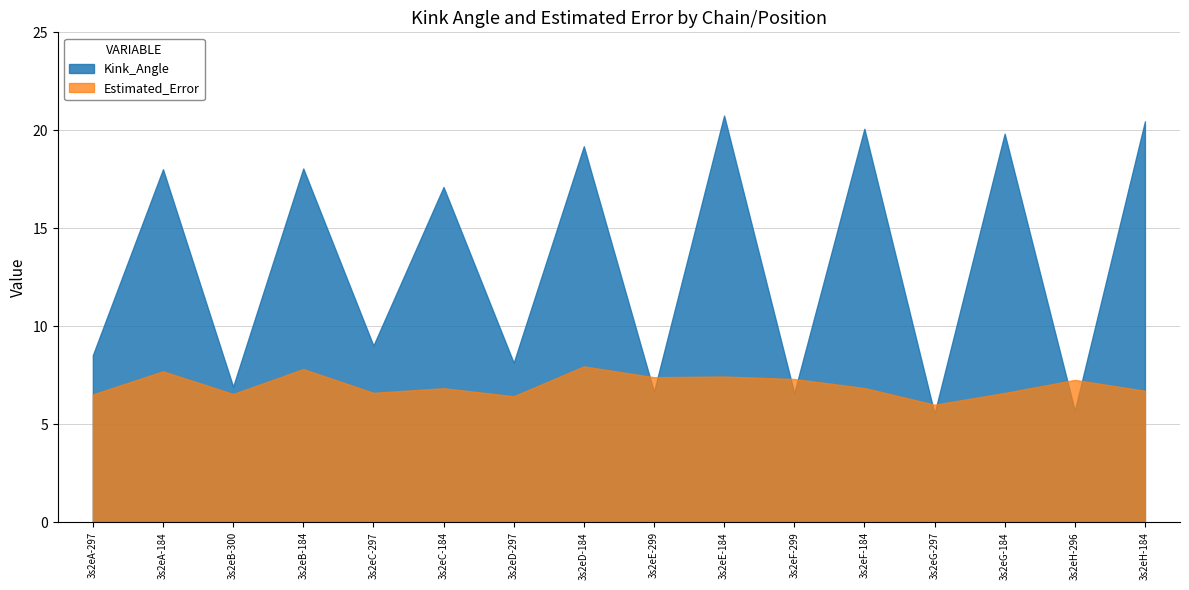

How many lines are shown in the chart?

2